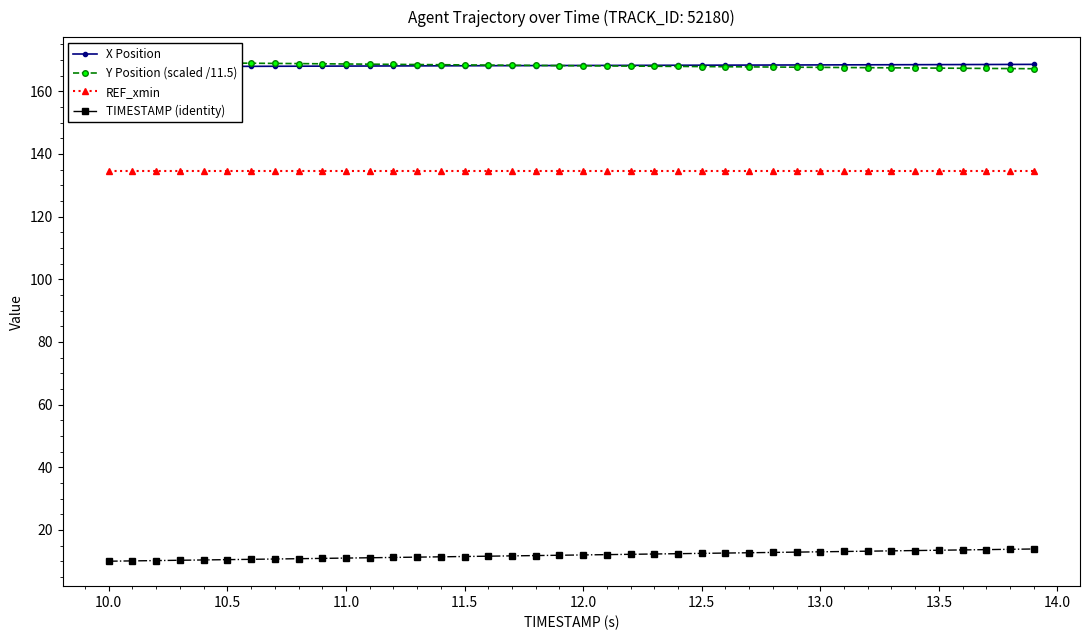

True or false: REF_xmin and TIMESTAMP (identity) intersect in this chart.

False